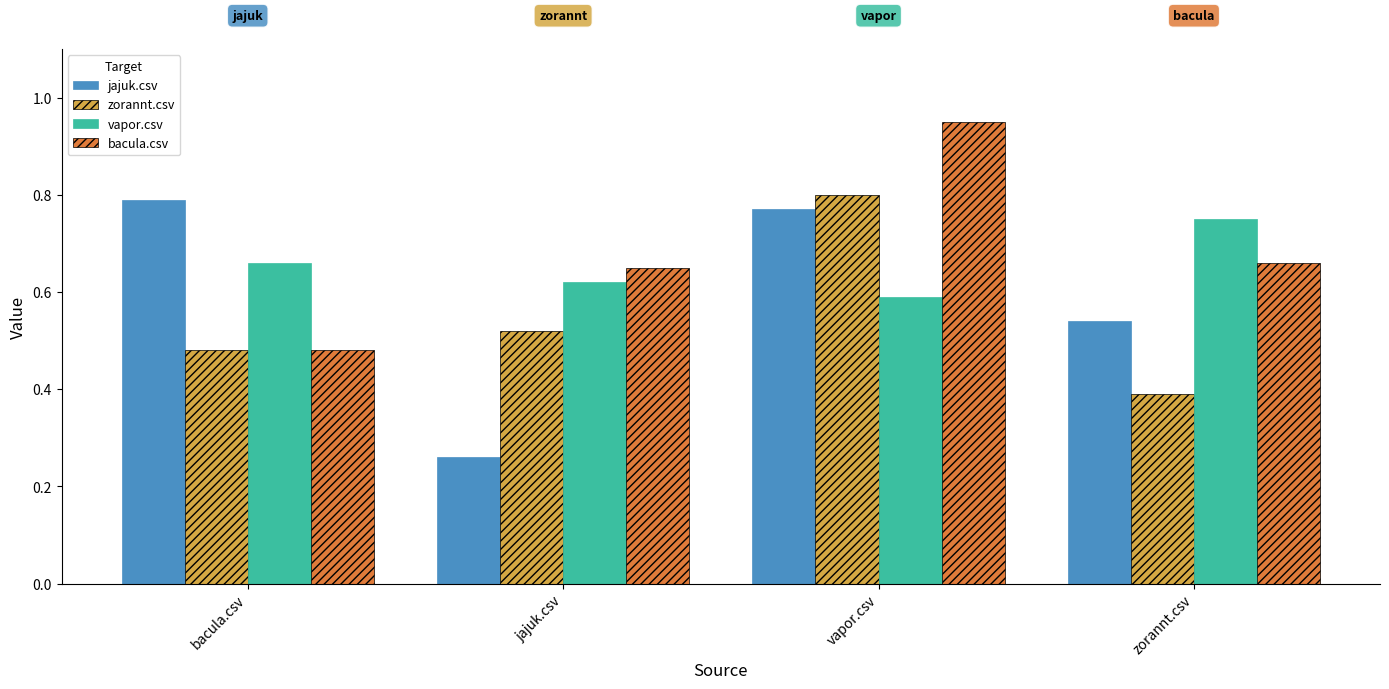

What position from the left is jajuk.csv?

2